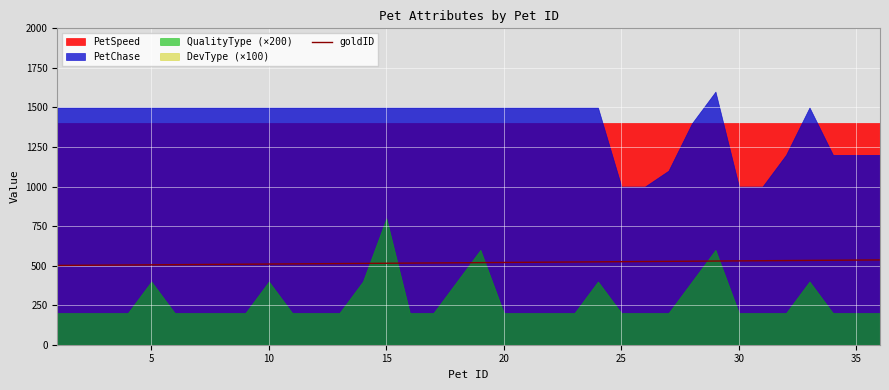

What is the difference between the maximum and minimum values?

35